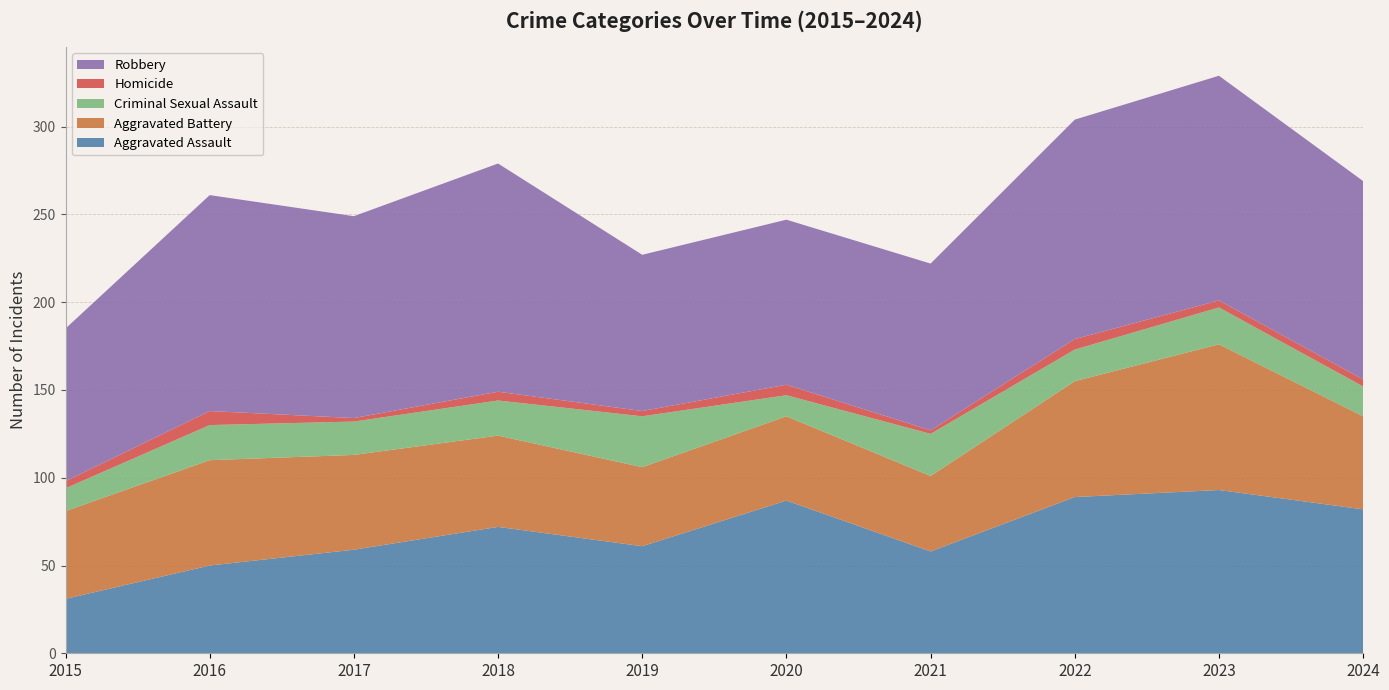

Reading left to right, transcribe all the data shown in this chart.

Aggravated Assault: 2015=31	2016=50	2017=59	2018=72	2019=61	2020=87	2021=58	2022=89	2023=93	2024=82
Aggravated Battery: 2015=50	2016=60	2017=54	2018=52	2019=45	2020=48	2021=43	2022=66	2023=83	2024=53
Criminal Sexual Assault: 2015=13	2016=20	2017=19	2018=20	2019=29	2020=12	2021=24	2022=18	2023=21	2024=17
Homicide: 2015=4	2016=8	2017=2	2018=5	2019=3	2020=6	2021=2	2022=6	2023=4	2024=4
Robbery: 2015=87	2016=123	2017=115	2018=130	2019=89	2020=94	2021=95	2022=125	2023=128	2024=113